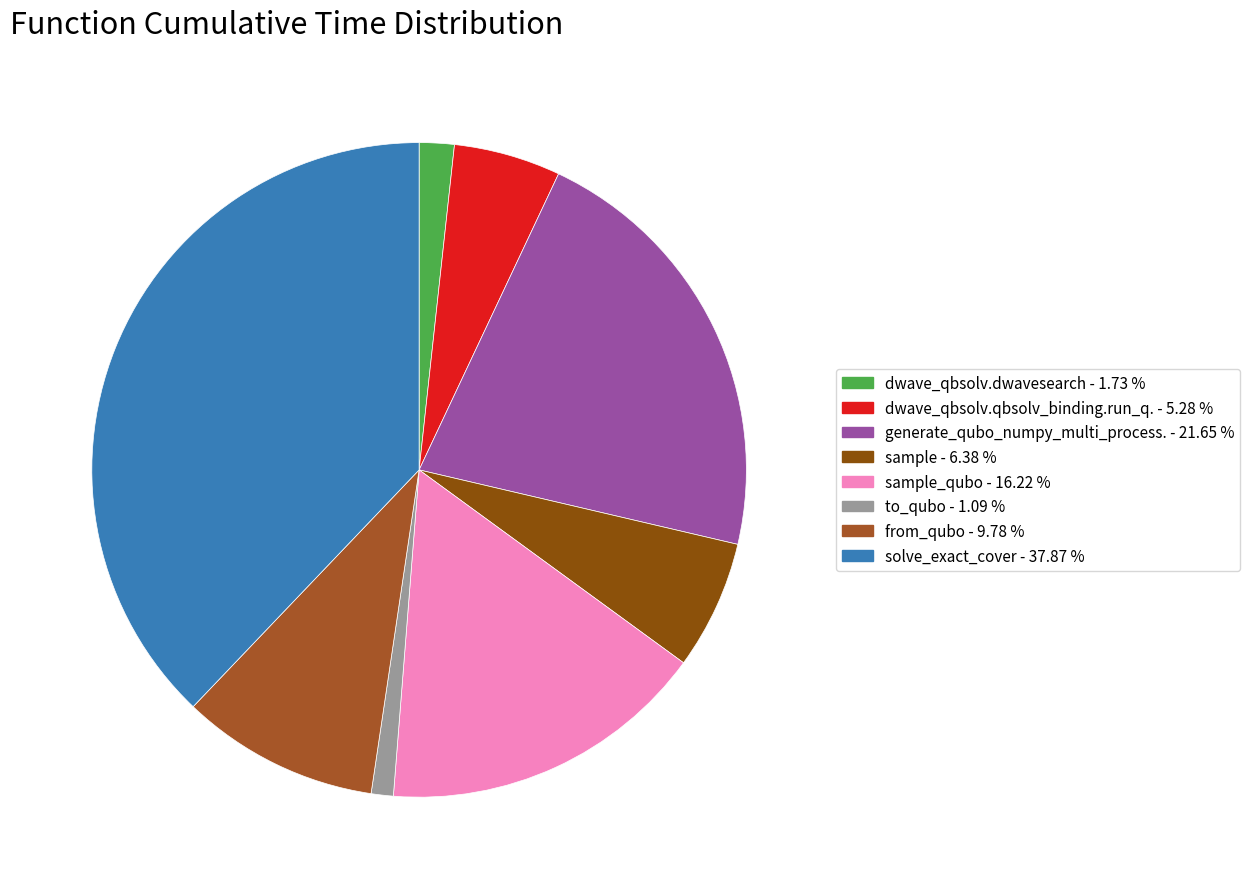

Is there a majority slice in this chart?

No